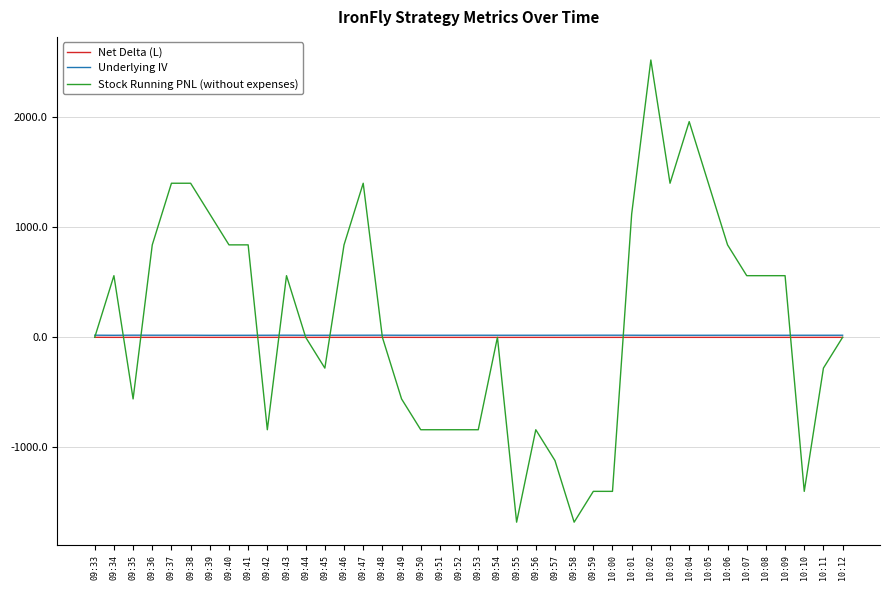

Read the Underlying IV value at 10:03.

18.6